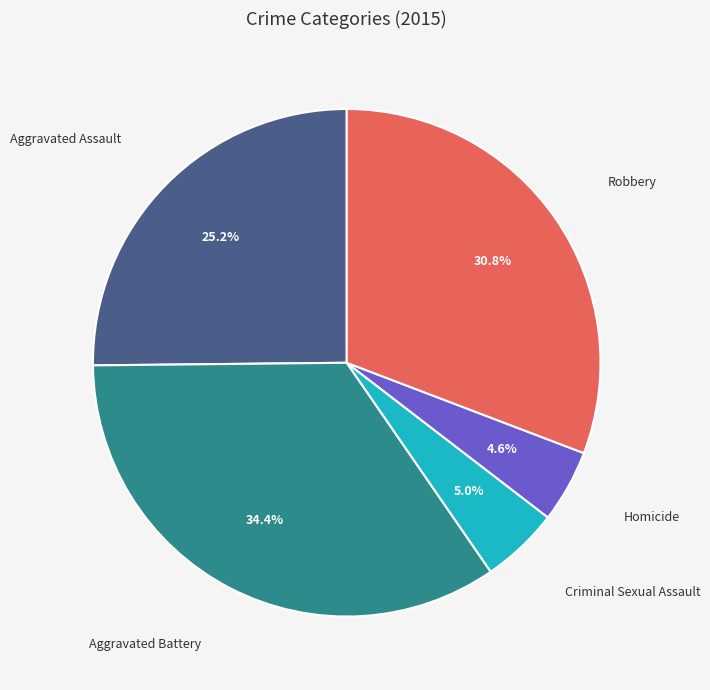

To the nearest percent, what percentage of the pie is Aggravated Assault?

25%